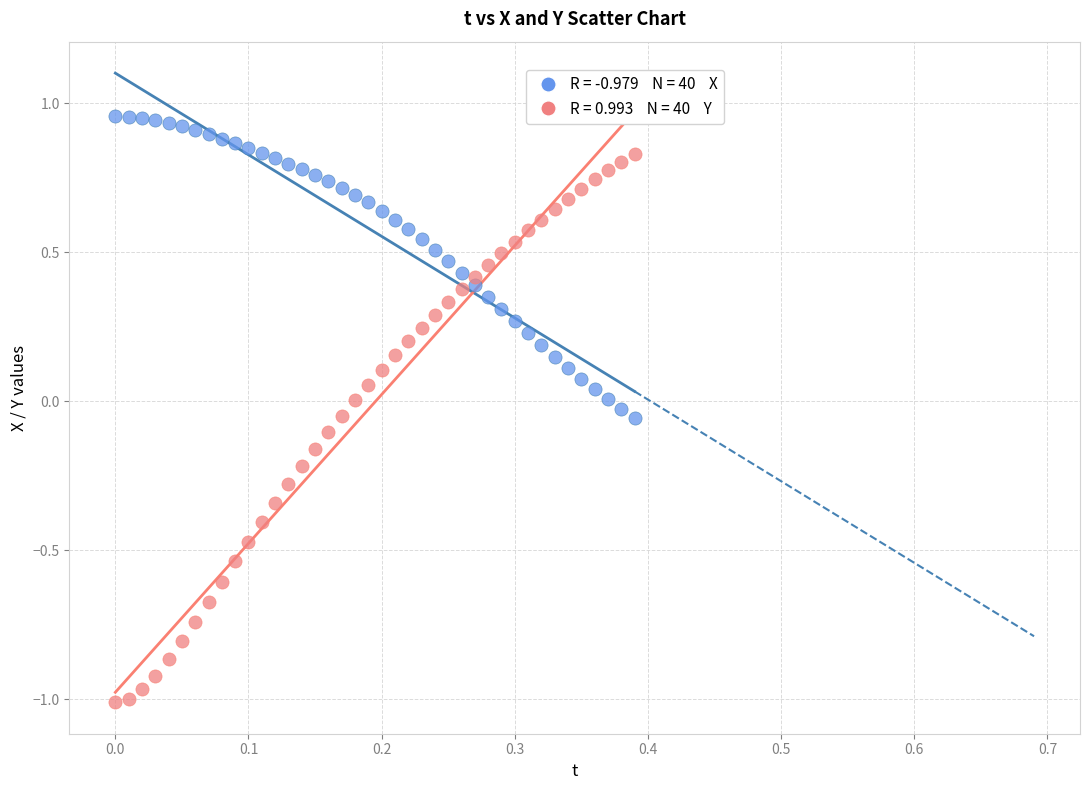

Across all data points, what is the range of Y values (max minus min)?

2.0